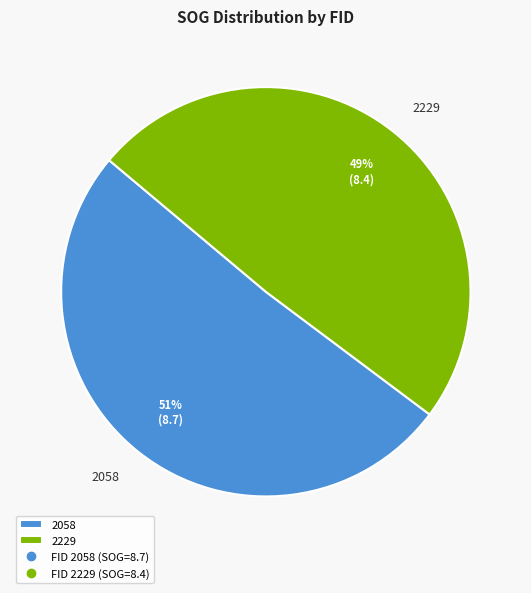

Combined, do 2229 and 2058 account for over 50%?

Yes